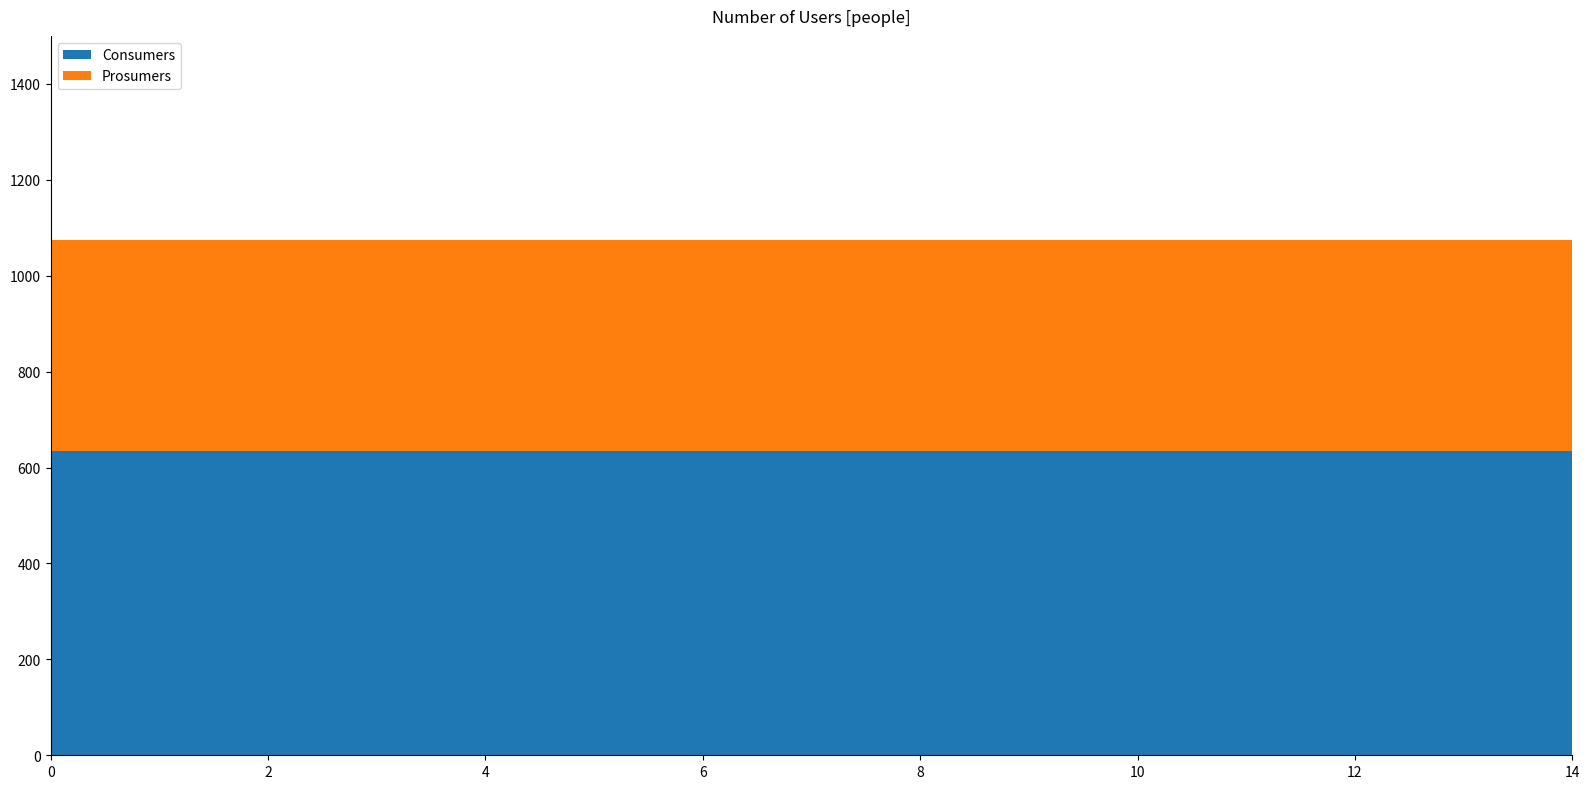

Reading right to left, transcribe all the data shown in this chart.

Consumers: 635	635	635	635	635	635	635	635	635	635	635	635	635	635	635
Prosumers: 440	440	440	440	440	440	440	440	440	440	440	440	440	440	440